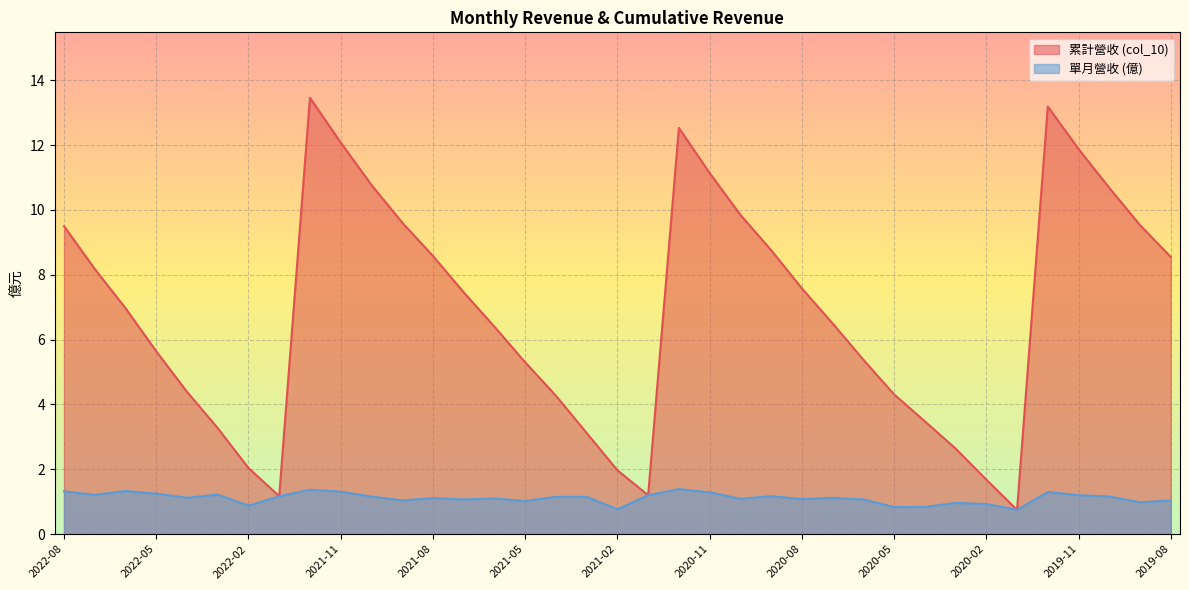

What is the sum of all col_10 values?

253.8